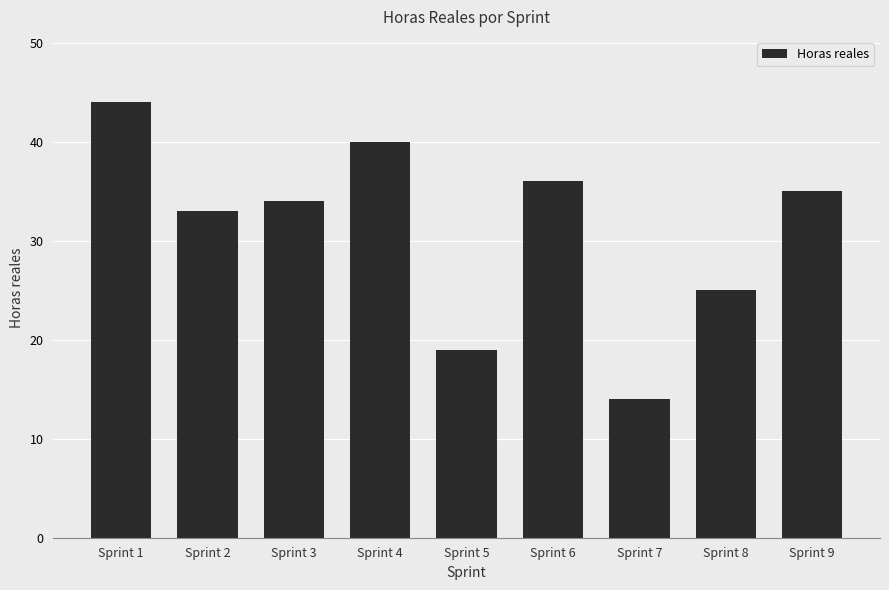

What is the value of the 8th bar from the left?

25